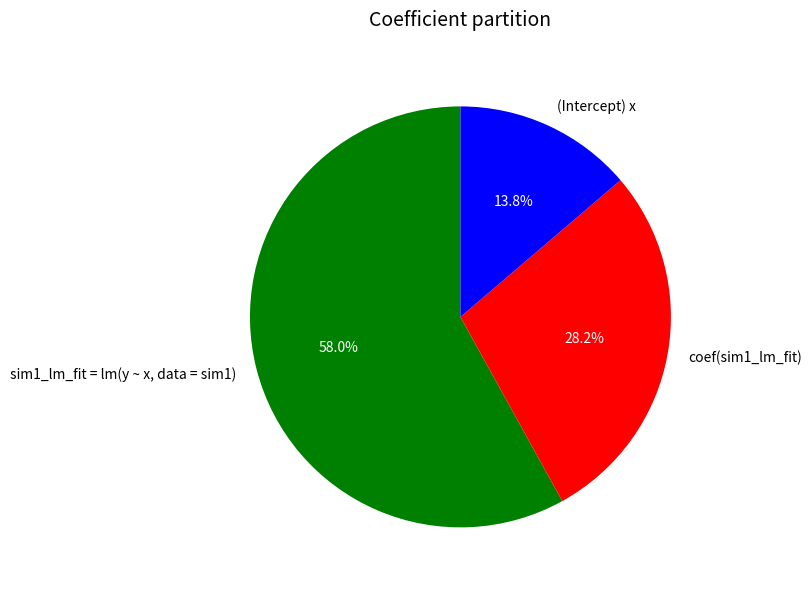

Approximately how many times larger is the value at (Intercept) x compared to coef(sim1_lm_fit)?

0.5